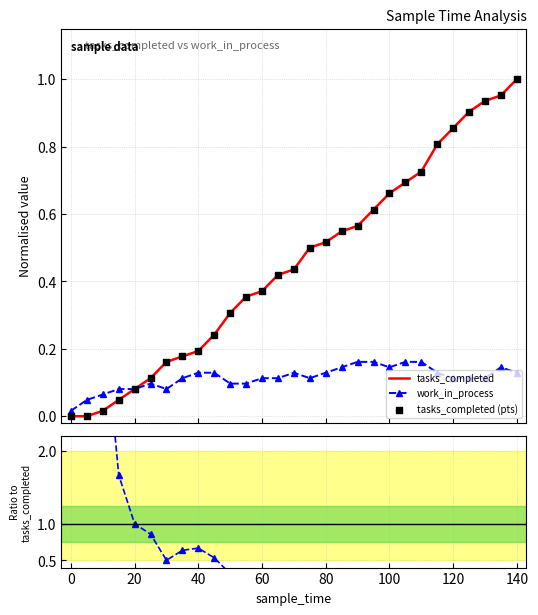

Which series has the largest Y range (max minus min)?

tasks_completed